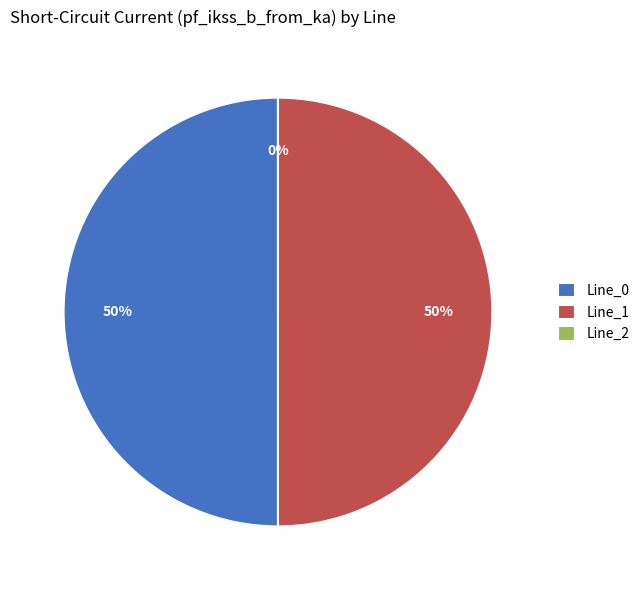

What percentage is the Line_0 slice, to the nearest percent?

50%